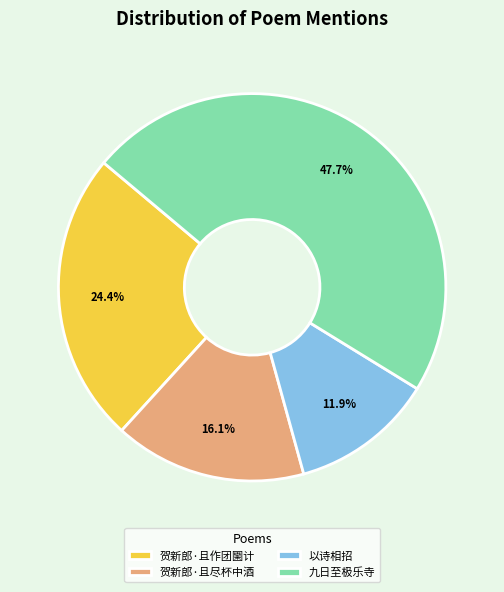

Does 以诗相招 account for over 50% of the chart?

No